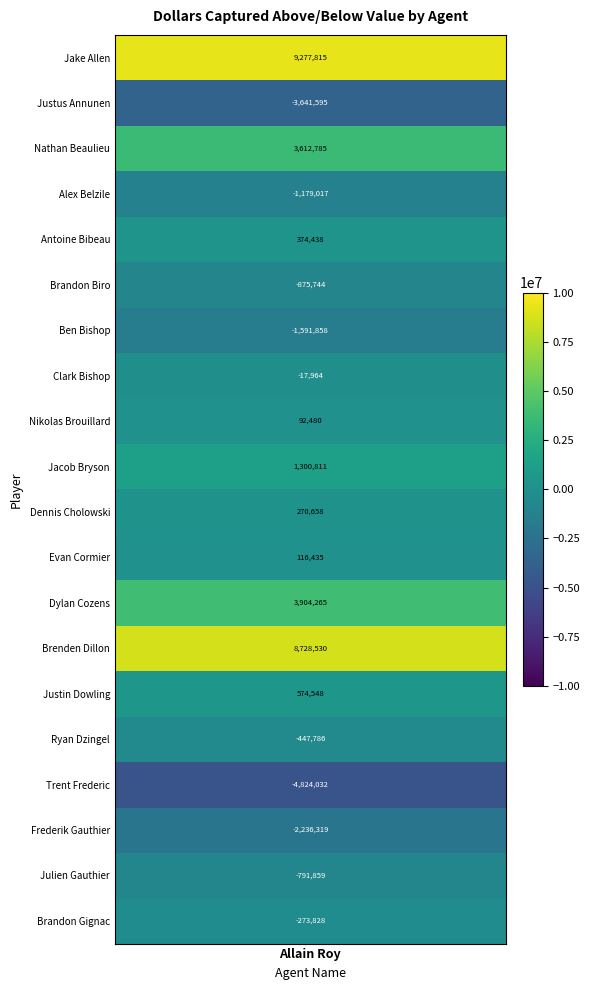

What is the total value across all series at 12?

3904265.0